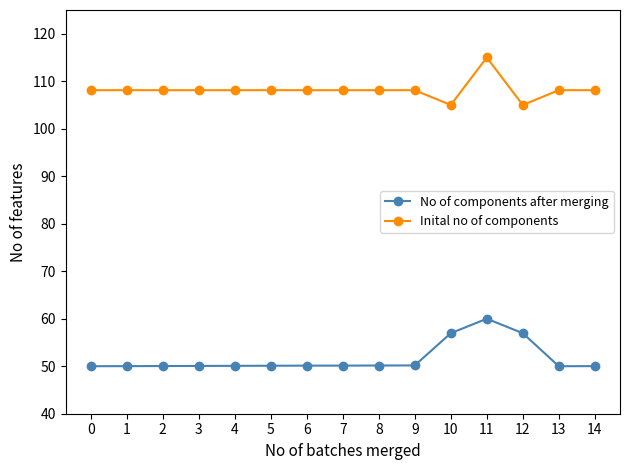

What value does the Inital no of components series have at 4?

108.1